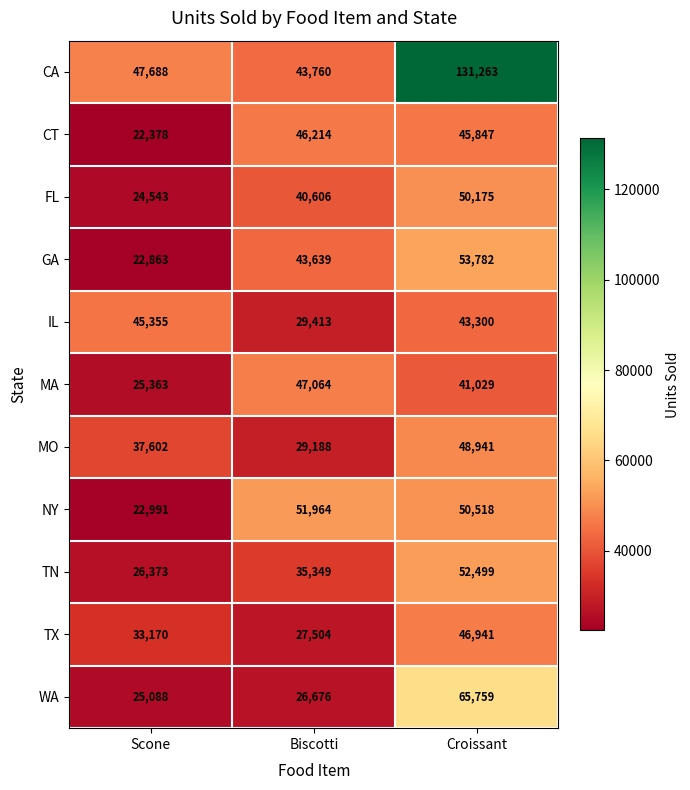

List the series in order of their peak value, lowest first.

IL, CT, TX, MA, MO, FL, NY, TN, GA, WA, CA